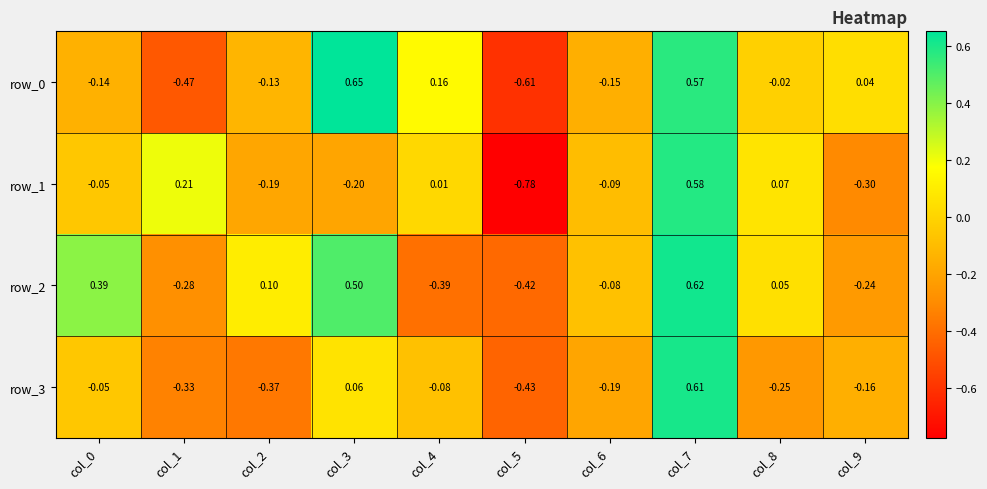

What is the sum of all row_2 values?

0.3